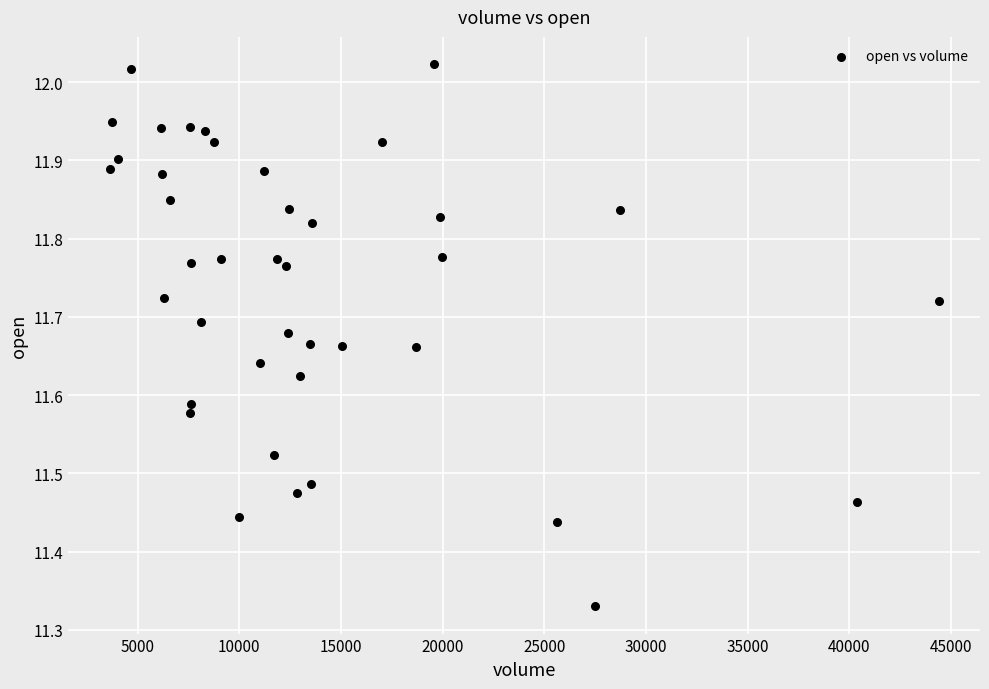

What is the range of Y values (max minus min)?

0.7